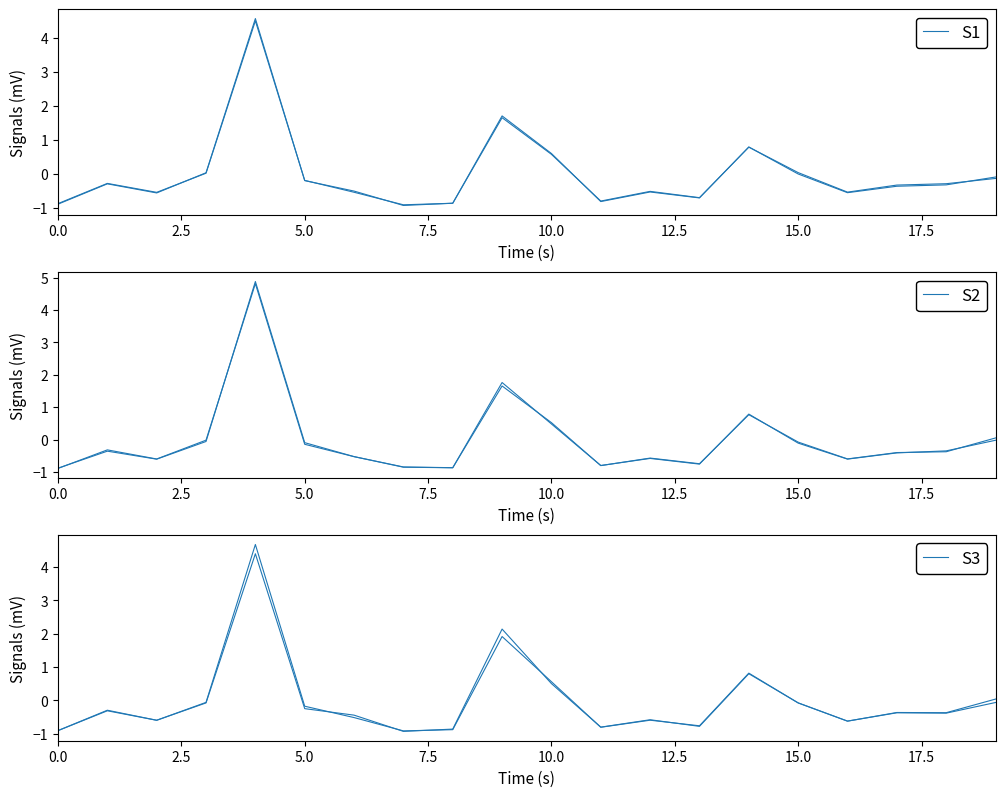

Does the chart have visible grid lines?

No